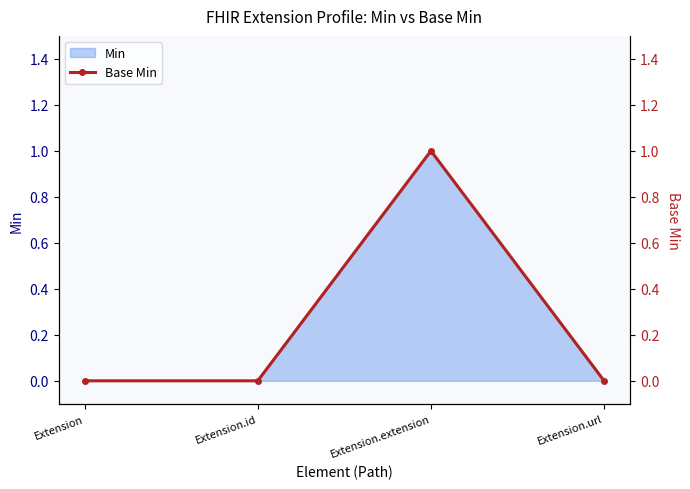

What is the difference between the maximum and minimum values?

1